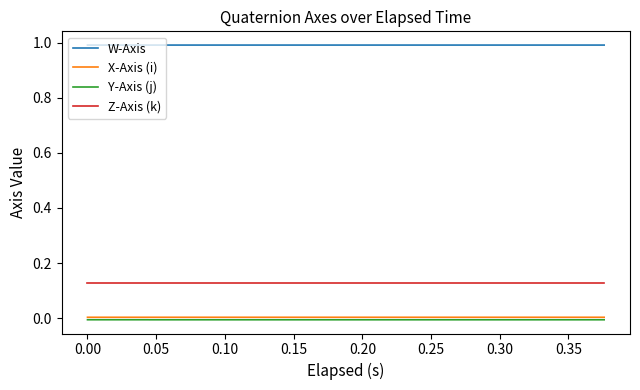

True or false: Y-Axis (j) and W-Axis intersect in this chart.

False